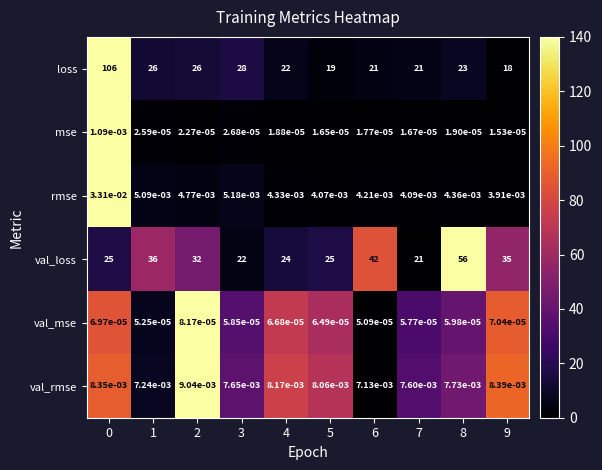

List the series in order of their peak value, highest first.

loss, val_loss, rmse, val_rmse, mse, val_mse